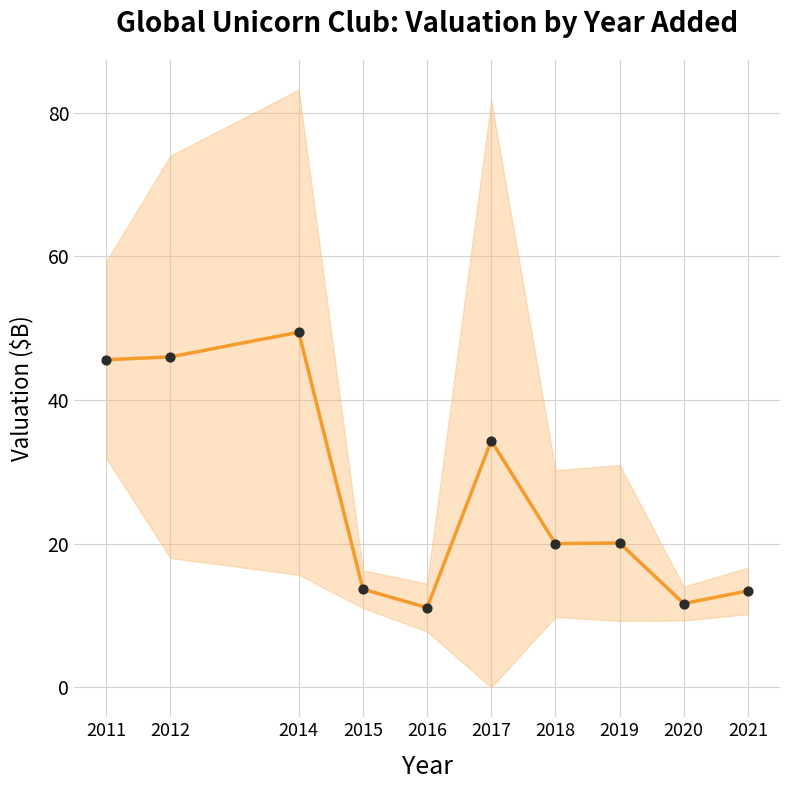

Approximately how many times larger is the value at 2015 compared to 2021?

1.0